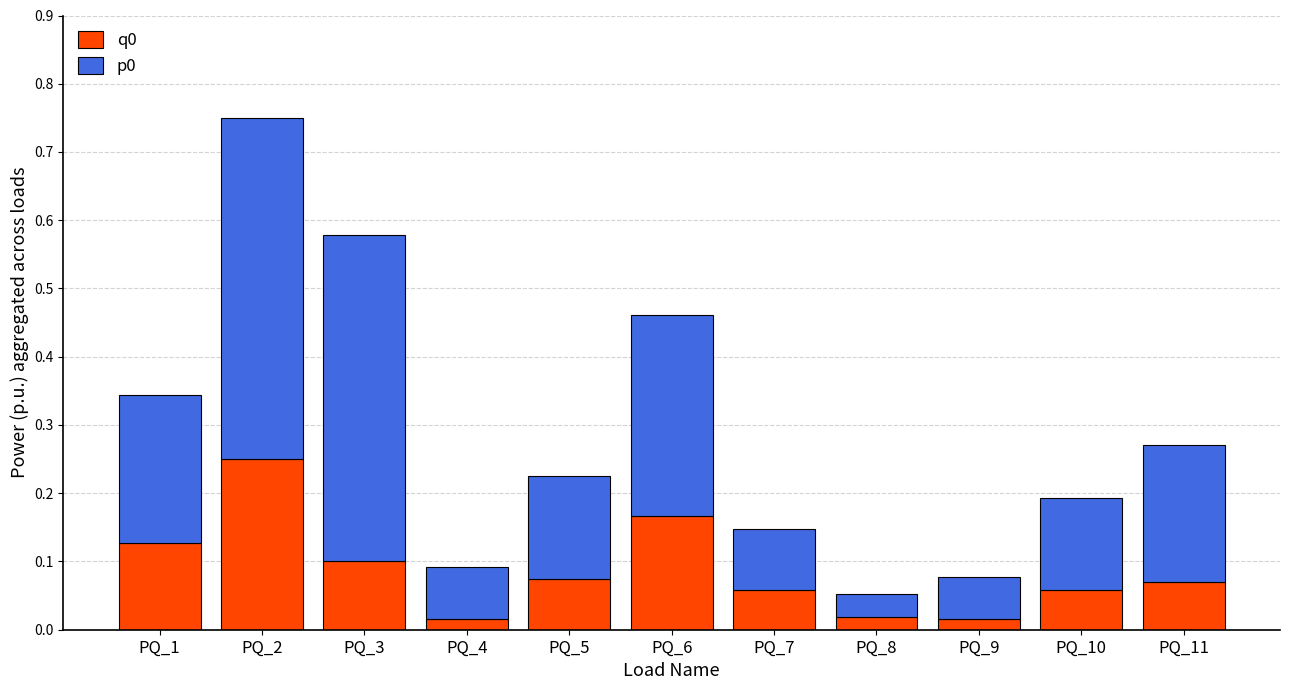

What is the sum of all q0 values?

1.0